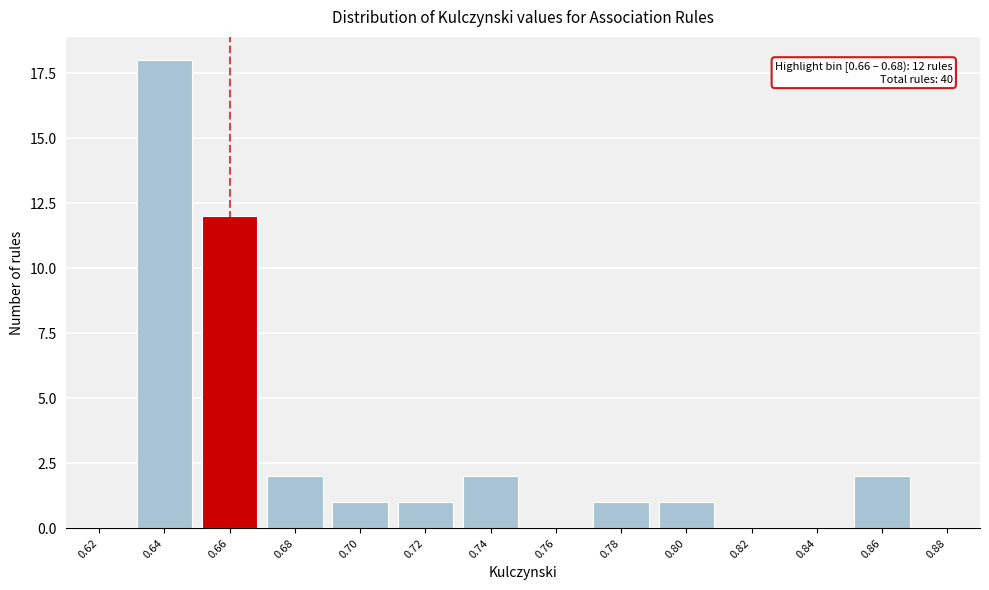

Reading right to left, transcribe all the data shown in this chart.

0.88=0	0.86=2	0.84=0	0.82=0	0.80=1	0.78=1	0.76=0	0.74=2	0.72=1	0.70=1	0.68=2	0.66=12	0.64=18	0.62=0